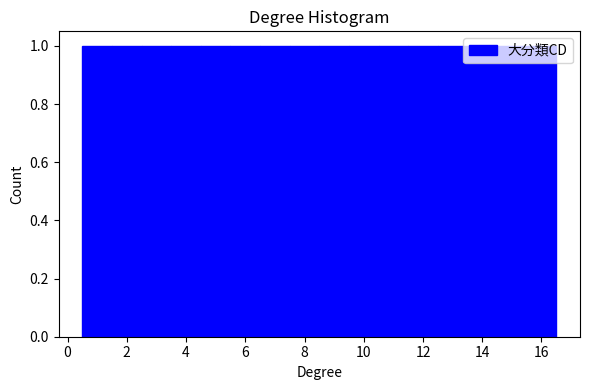

Reading left to right, list every bar in this chart as the range it spans on the x-axis followed by its height. Neither the bar edges nor the heights are printed on the chart, so give them approximately, as read against the axes.

0.5 to 1.5: 1
1.5 to 2.5: 1
2.5 to 3.5: 1
3.5 to 4.5: 1
4.5 to 5.5: 1
5.5 to 6.5: 1
6.5 to 7.5: 1
7.5 to 8.5: 1
8.5 to 9.5: 1
9.5 to 10.5: 1
10.5 to 11.5: 1
11.5 to 12.5: 1
12.5 to 13.5: 1
13.5 to 14.5: 1
14.5 to 15.5: 1
15.5 to 16.5: 1